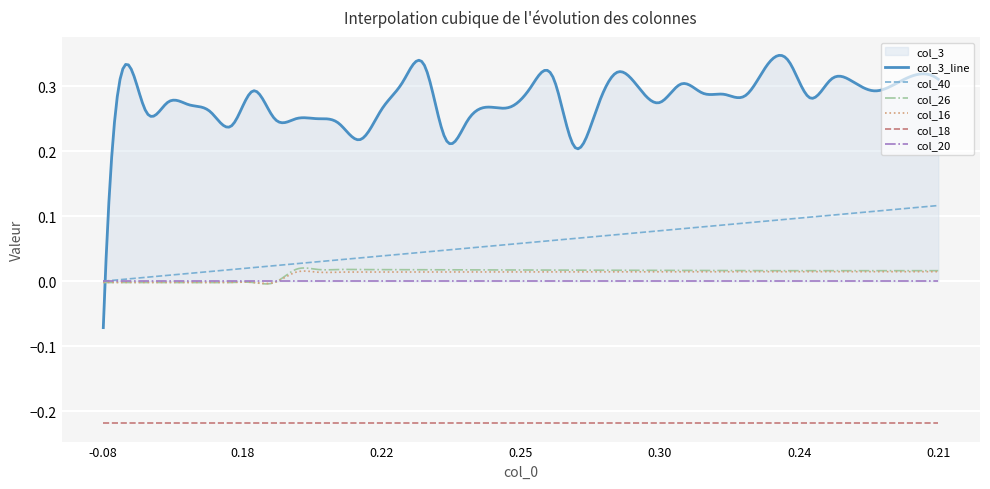

True or false: col_18 and col_40 intersect in this chart.

False